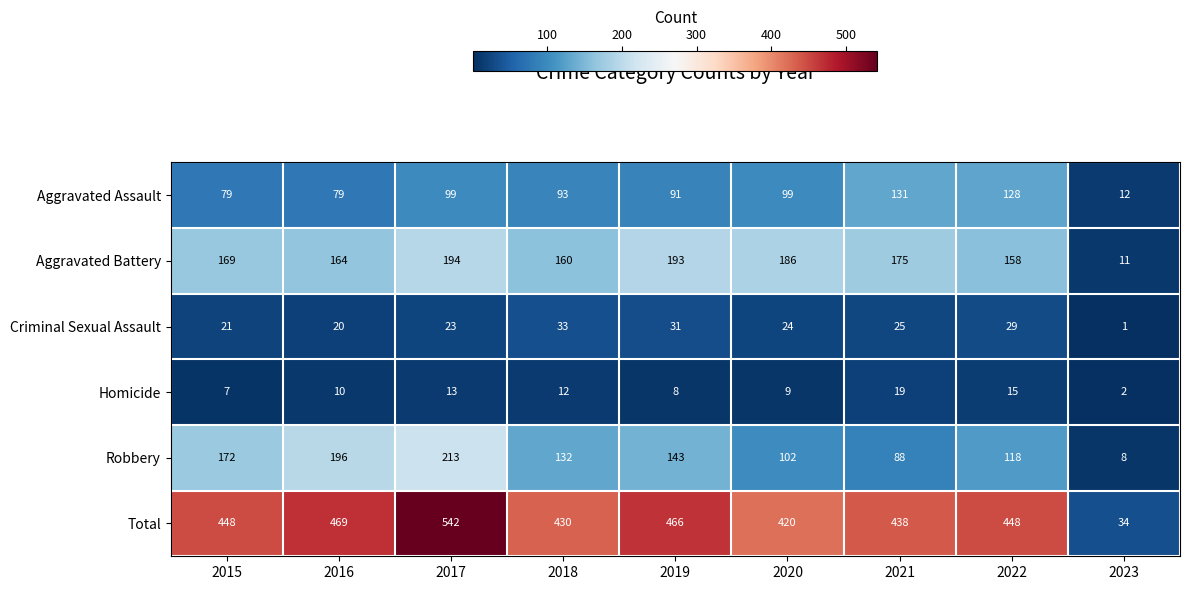

Which label corresponds to the largest value in the chart?

2017